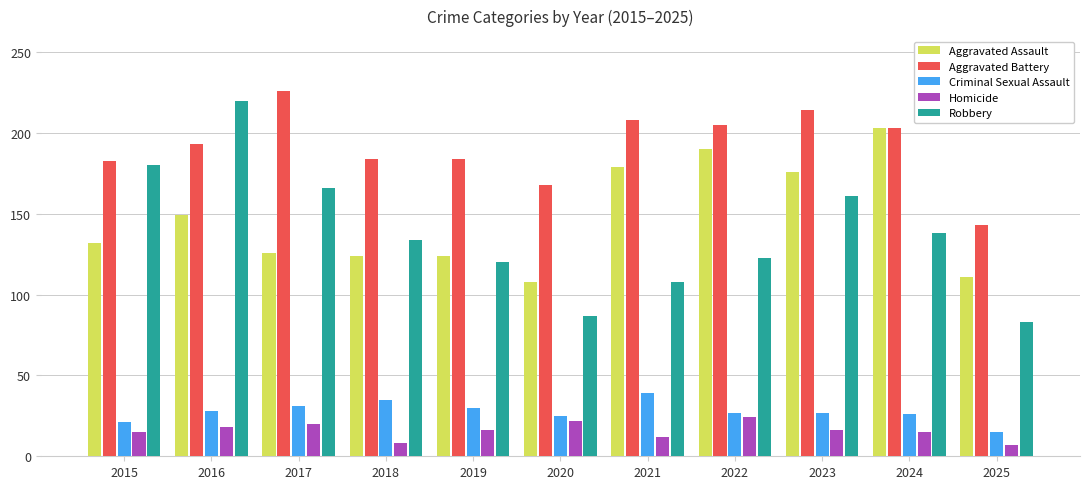

What is the difference between the Criminal Sexual Assault values at 2023 and 2024?

1